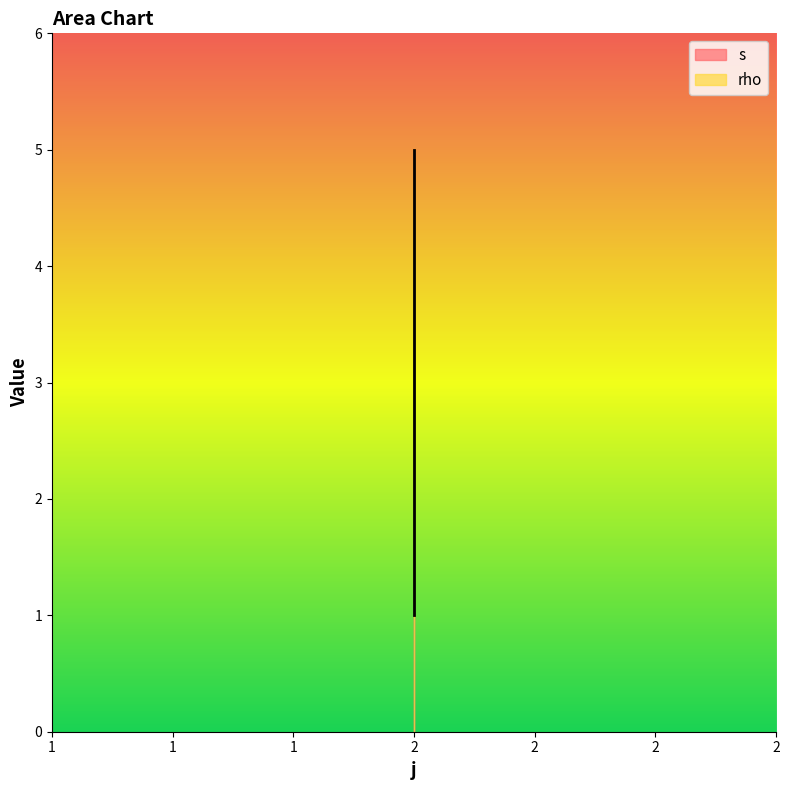

Is it true that the value at 2 is 1?

True